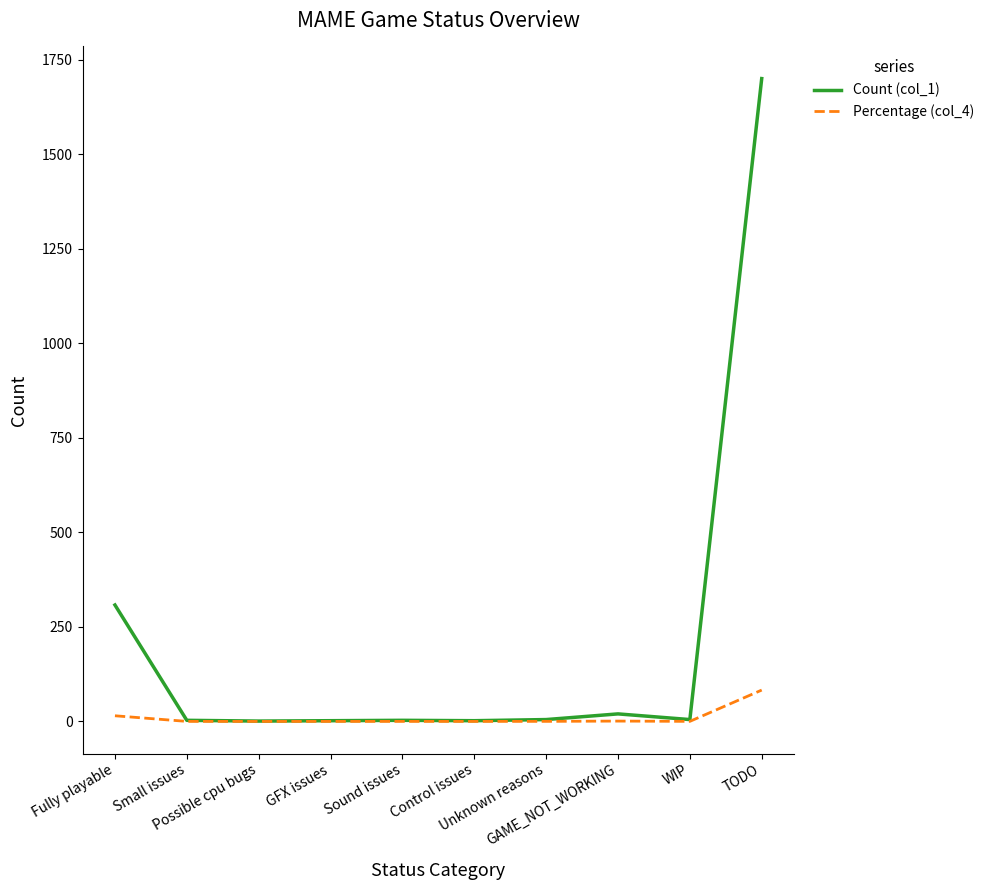

Which series has the largest total across all categories?

Count (col_1)